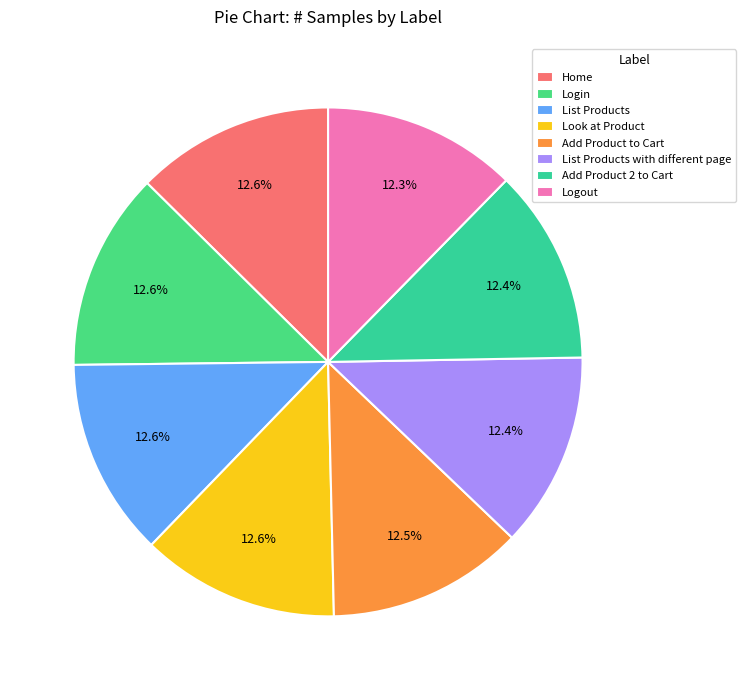

To the nearest percent, what portion does List Products with different page represent?

12%